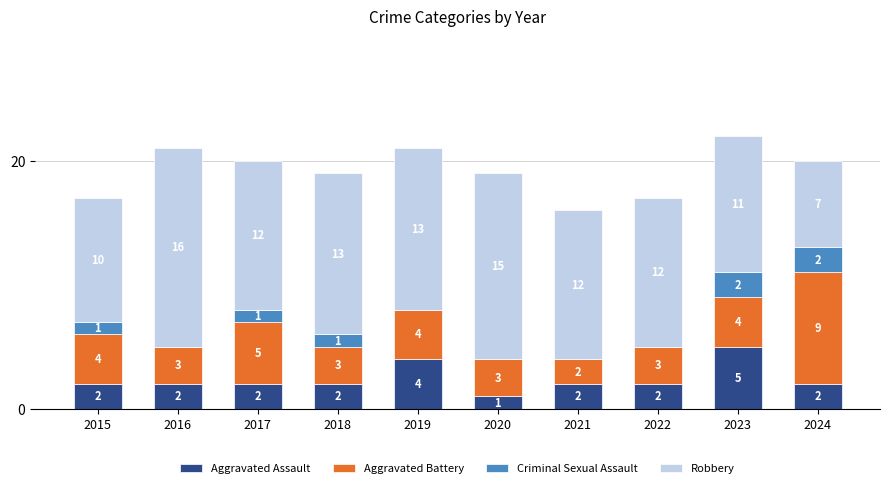

What is the sum of all Aggravated Assault values?

24